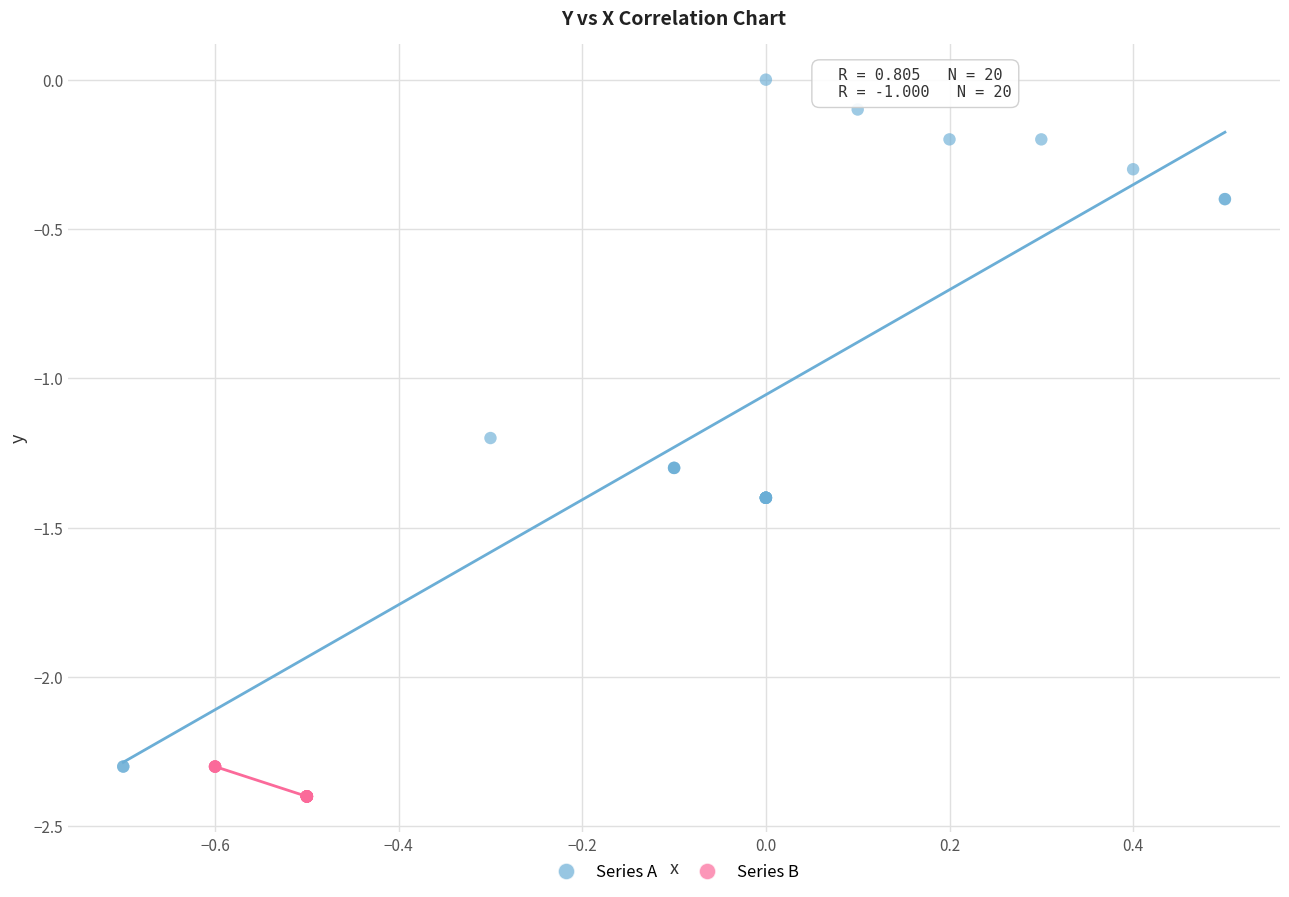

What are all the series names shown in the legend?

Series A, Series B